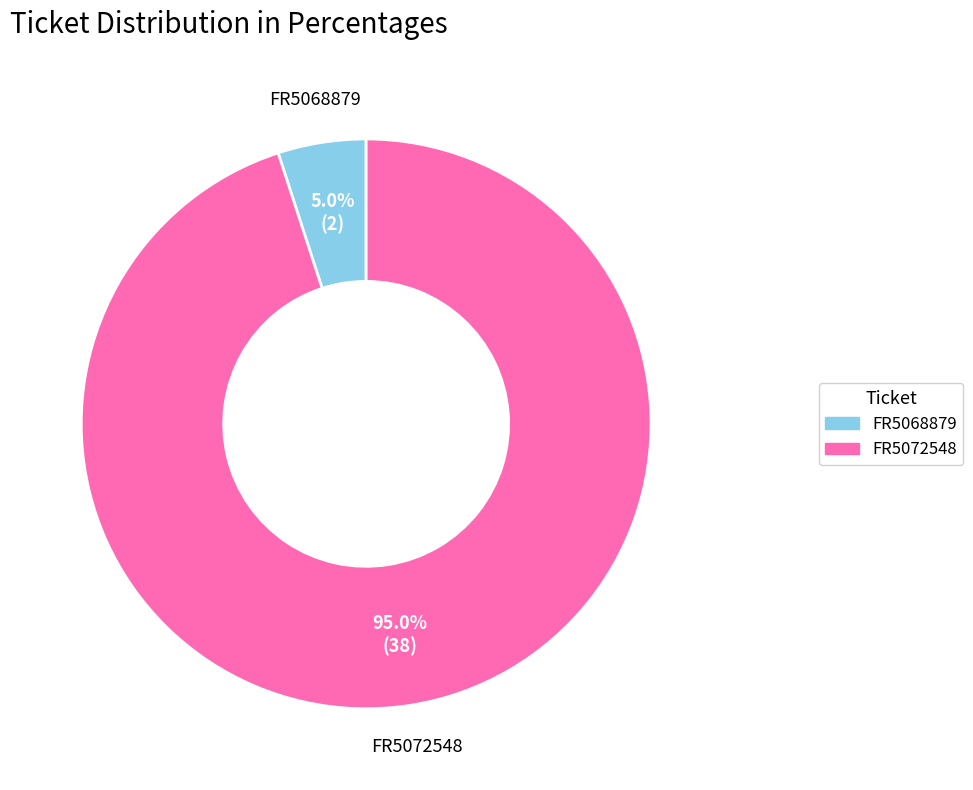

What is the largest slice in the pie chart?

FR5072548